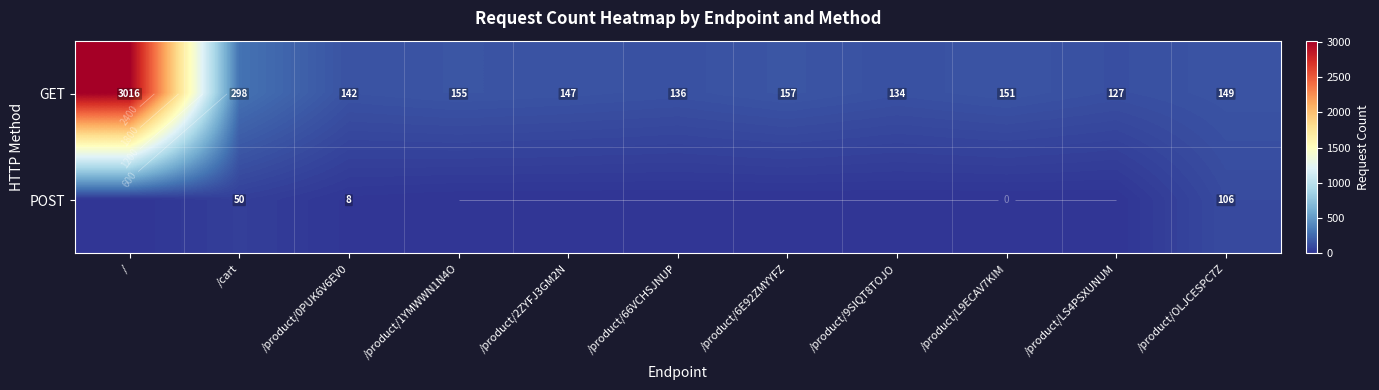

Between /cart and /product/2ZYFJ3GM2N, which series saw the biggest shift?

GET